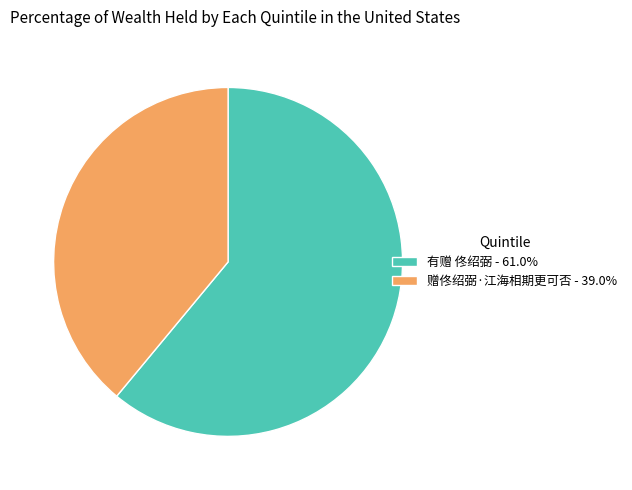

How many segments does this pie chart have?

2